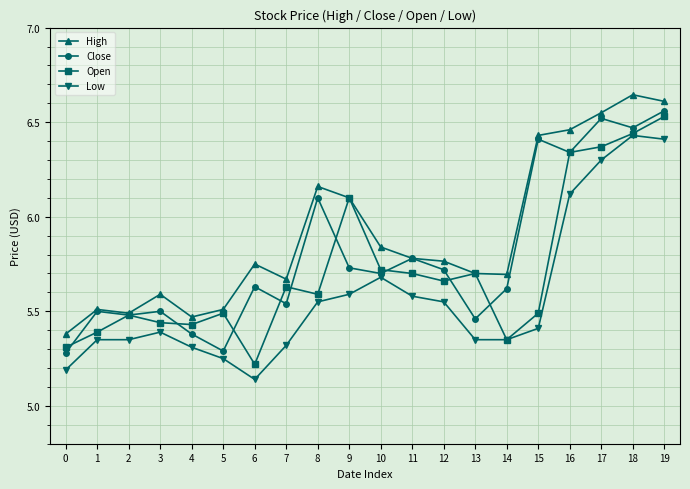

True or false: Low has more than 1 interior local peaks.

True